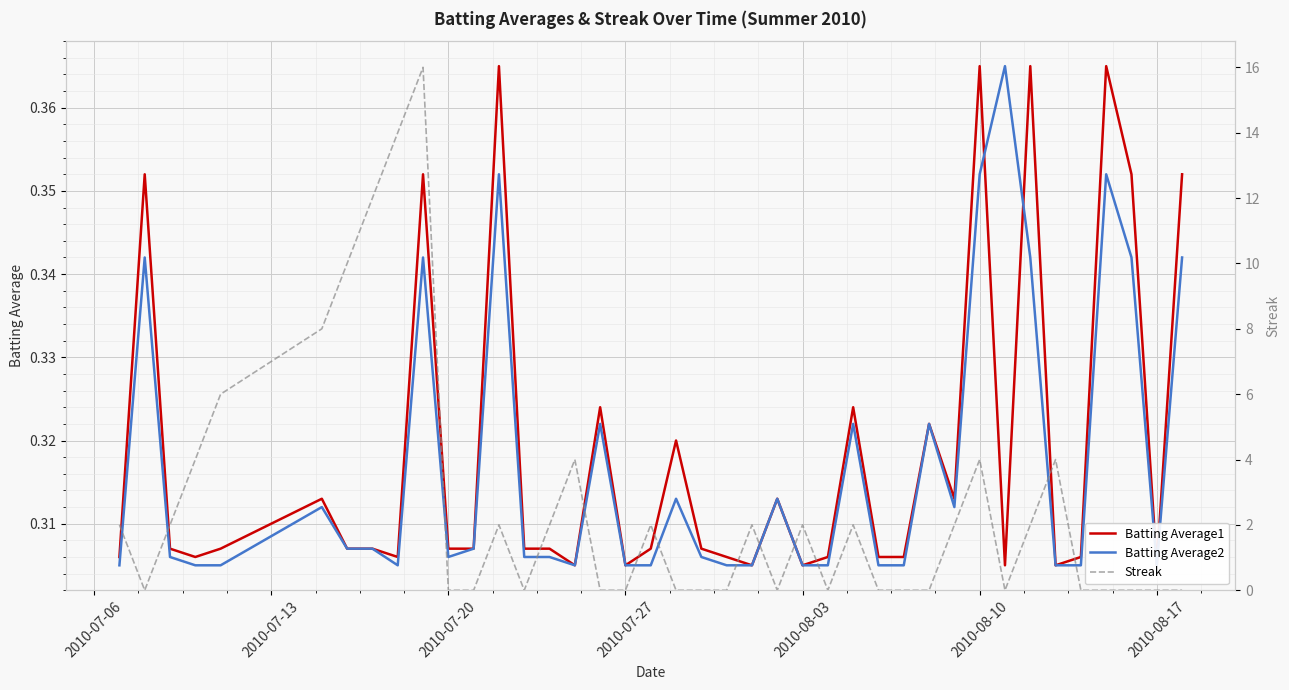

Which series has the largest total across all categories?

Streak